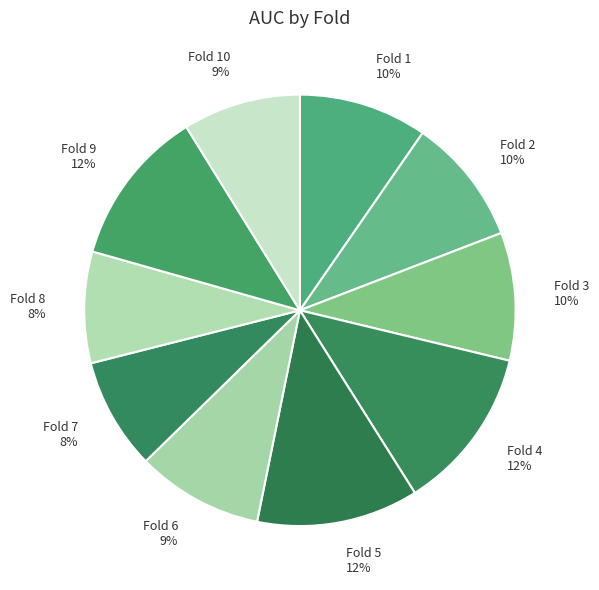

To the nearest percent, what is the difference between the largest and smallest slice percentages?

4%